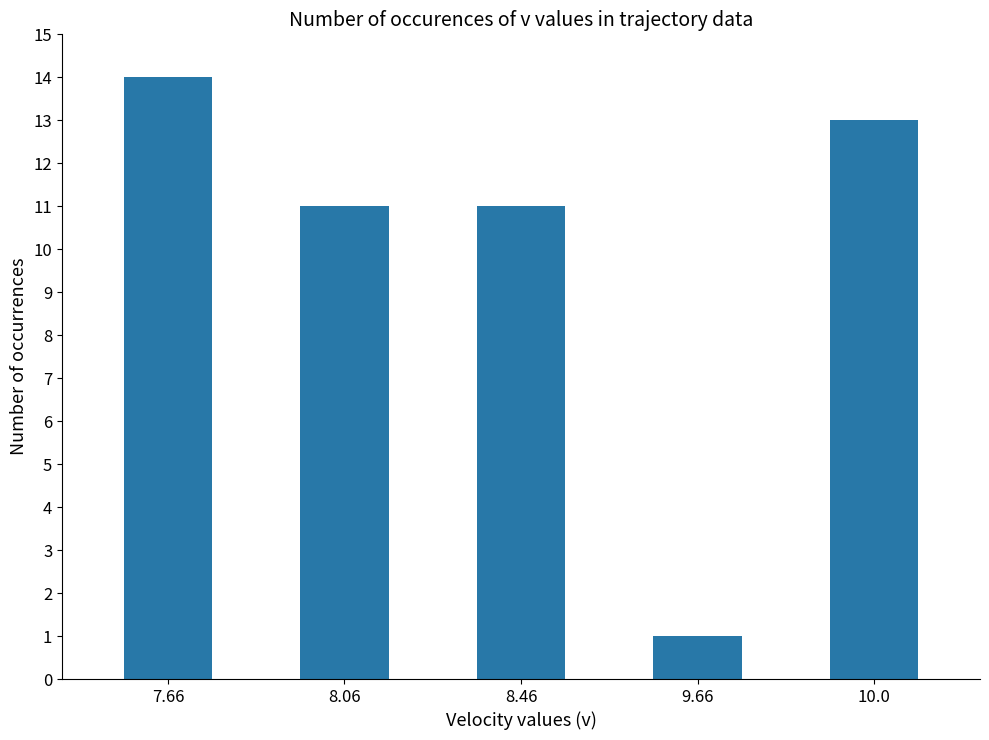

What is the label of the 1st bar from the left?

7.66